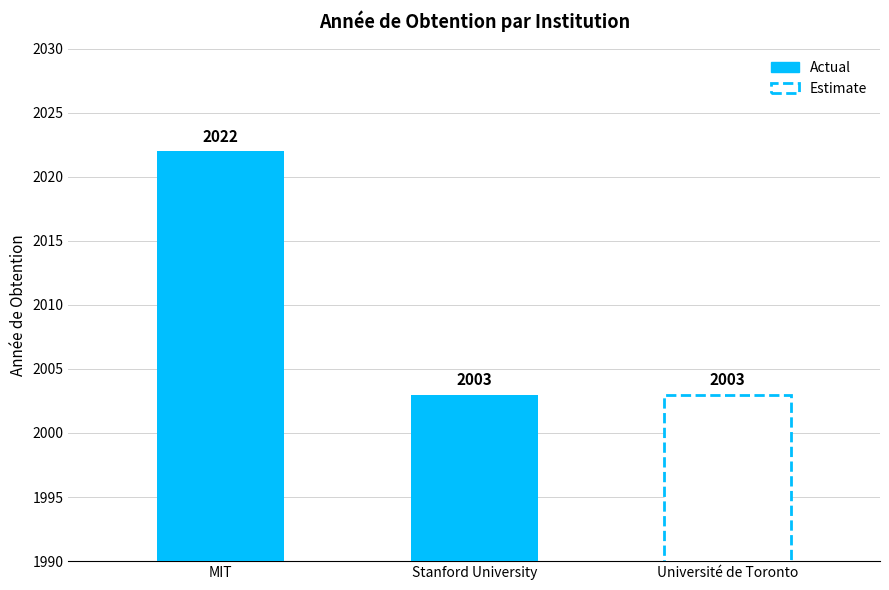

List the labels in order of value, smallest first.

Stanford University, Université de Toronto, MIT